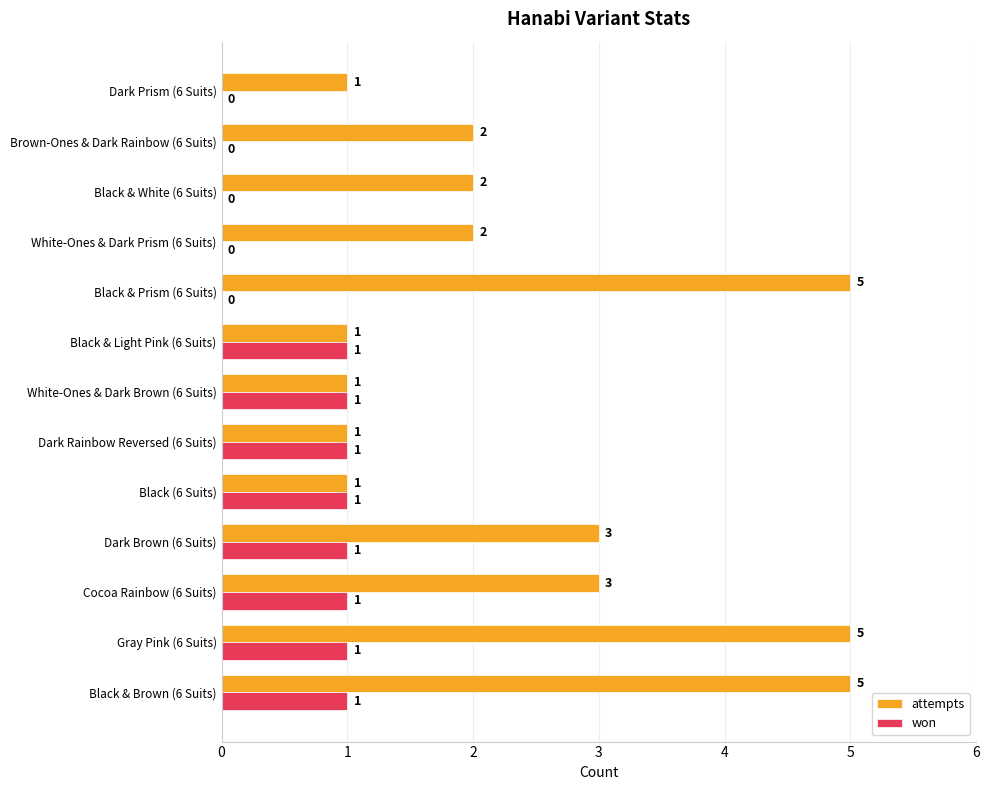

Is it true that attempts equals 1 at Black (6 Suits)?

True